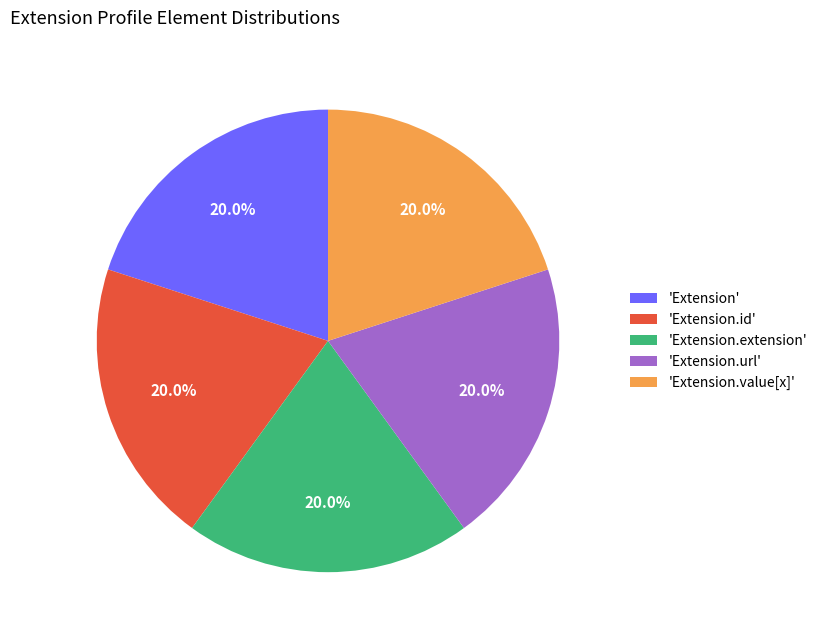

Combined, what portion of the pie is 'Extension.url' and 'Extension.id'?

40.0%